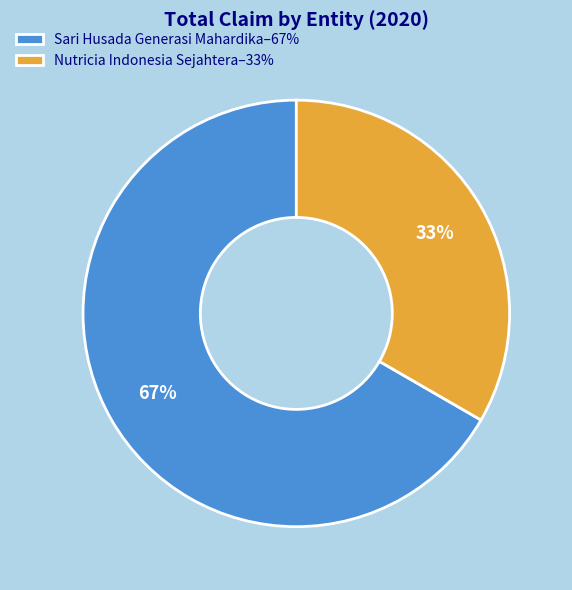

How many slices are in this pie chart?

2